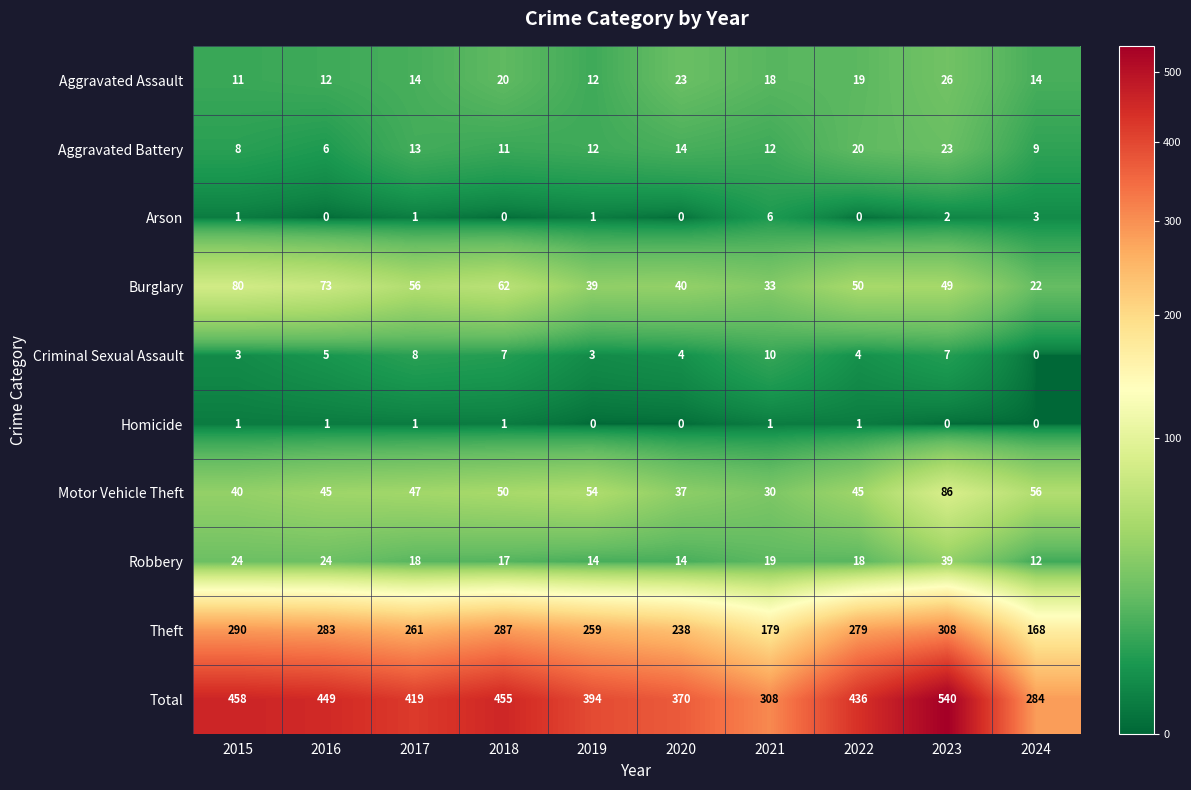

True or false: Aggravated Assault has a value of 4 at 2016.

False